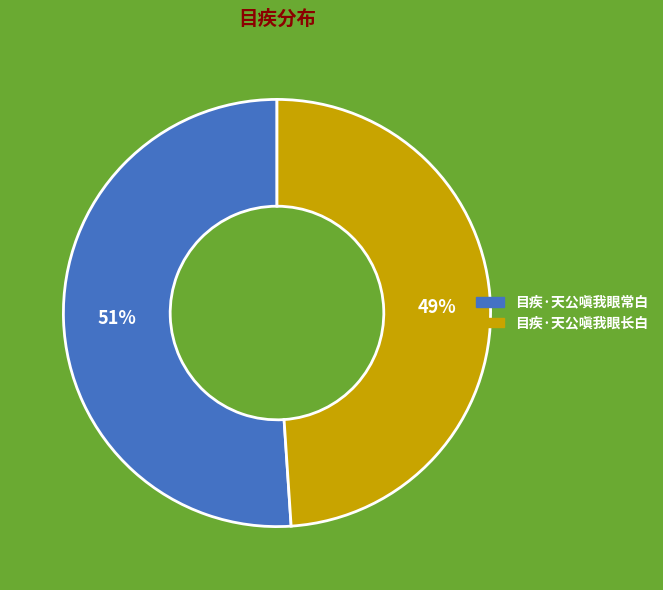

Which category accounts for the majority?

目疾·天公嗔我眼常白